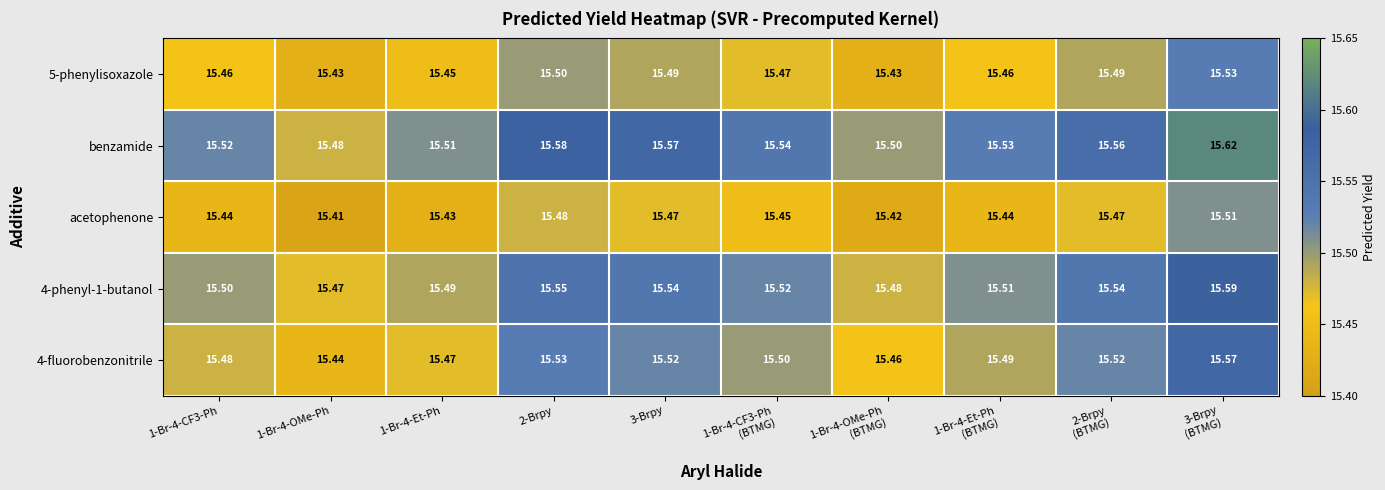

Which series has the largest total across all categories?

benzamide